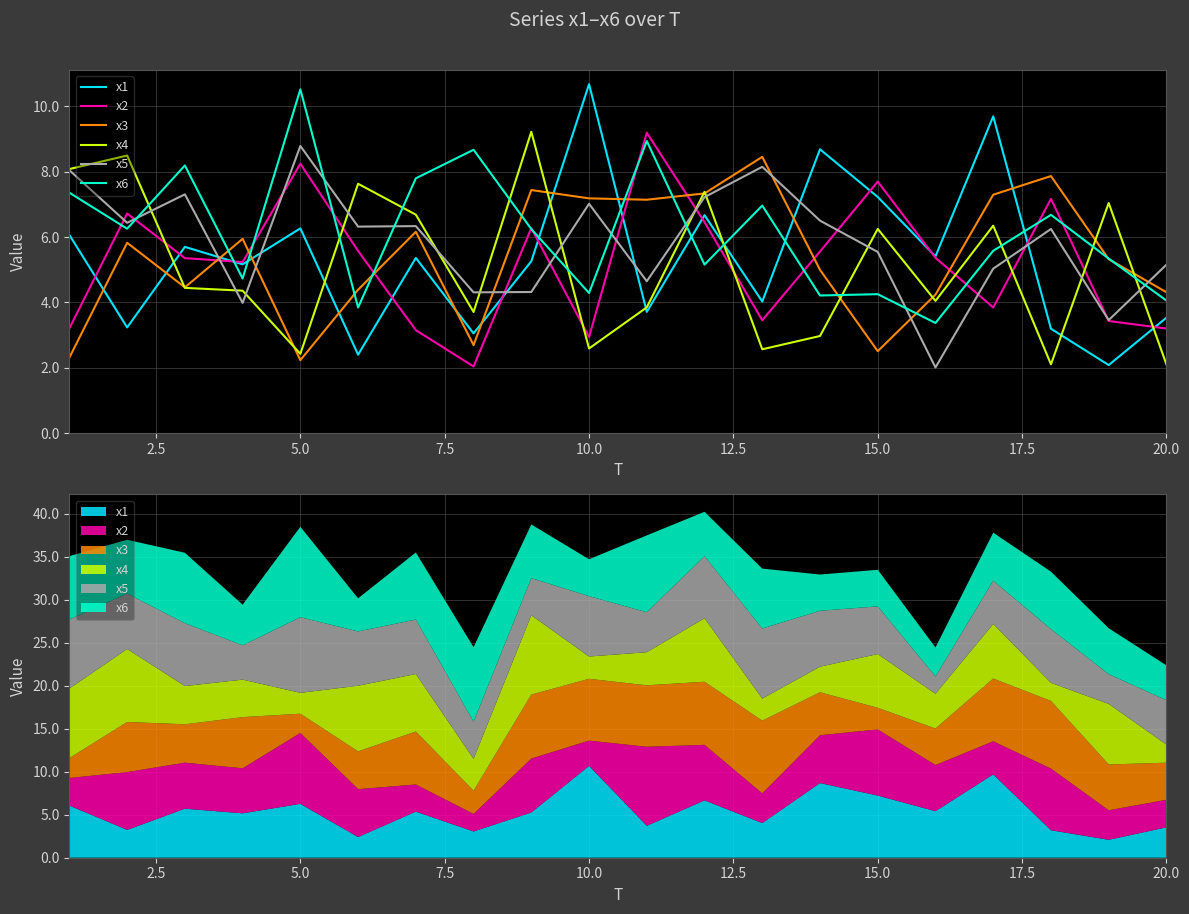

Which series has the largest total across all categories?

x6